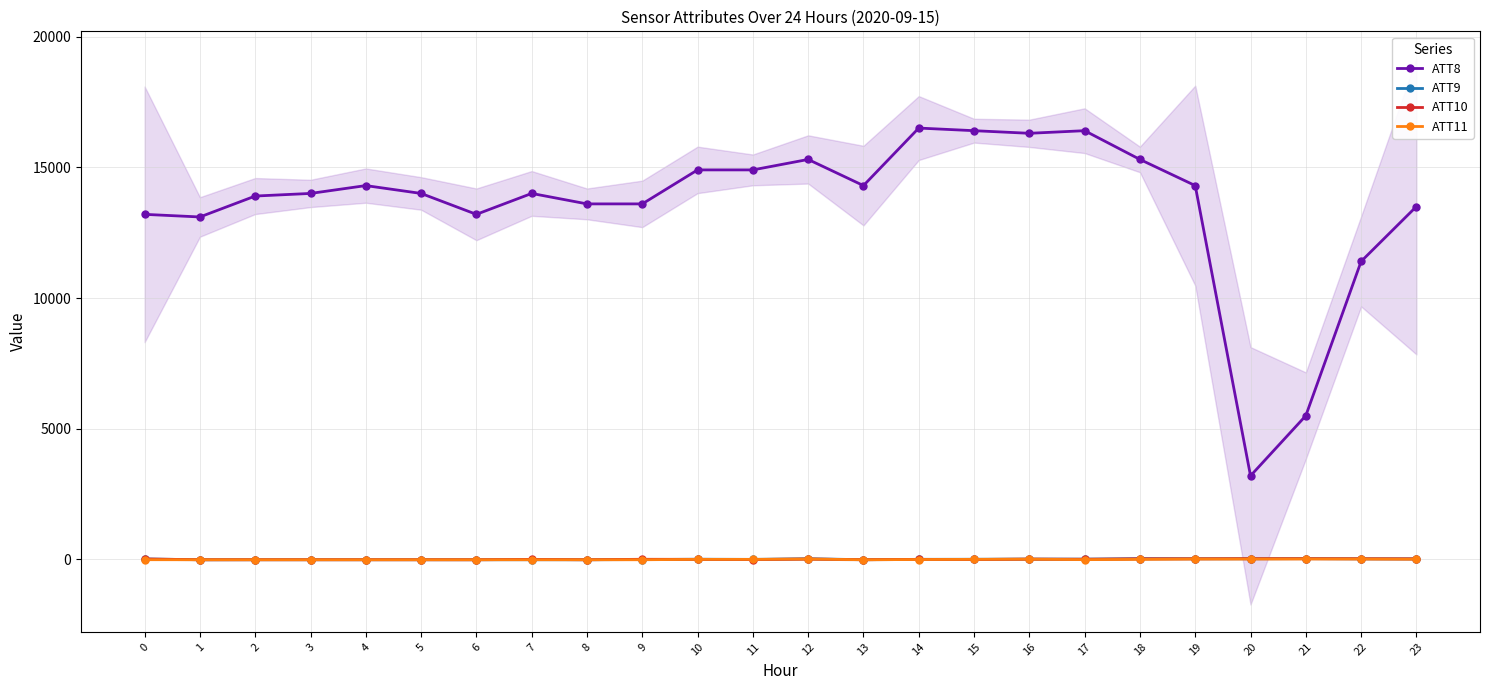

Is the value of ATT8 at 22 greater than the value of ATT11 at 22?

Yes